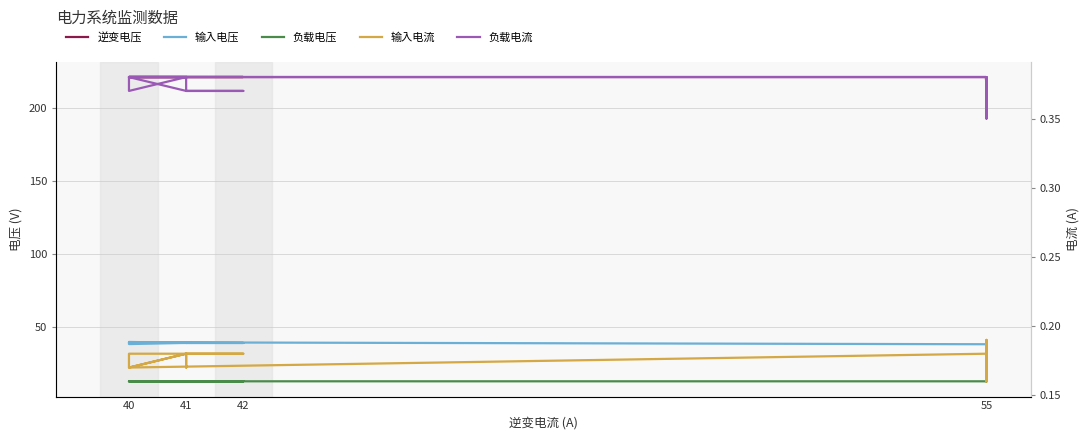

Count the number of categories in the chart.

20